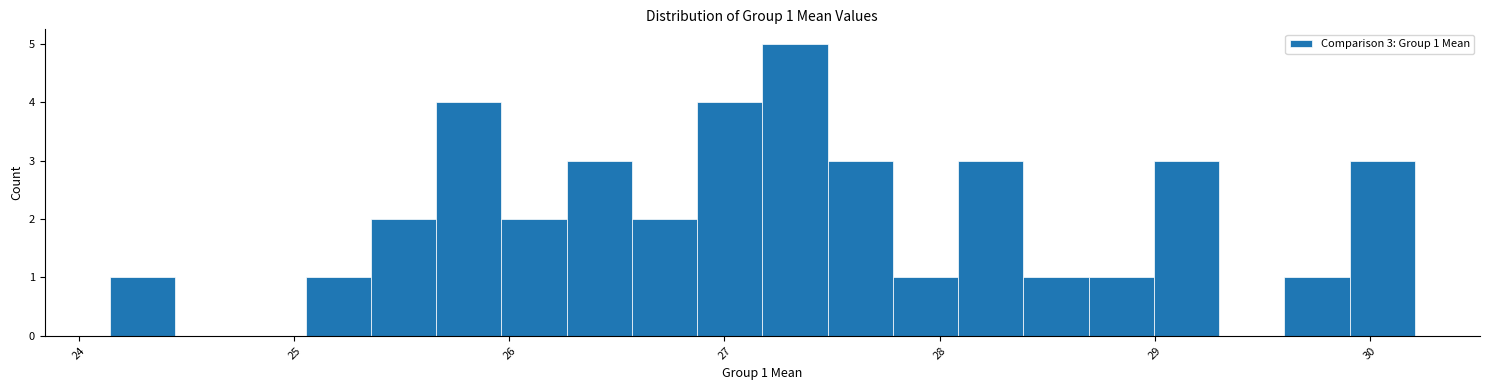

Read against the x-axis, roughly where is the centre of the tallest bar?

27.3